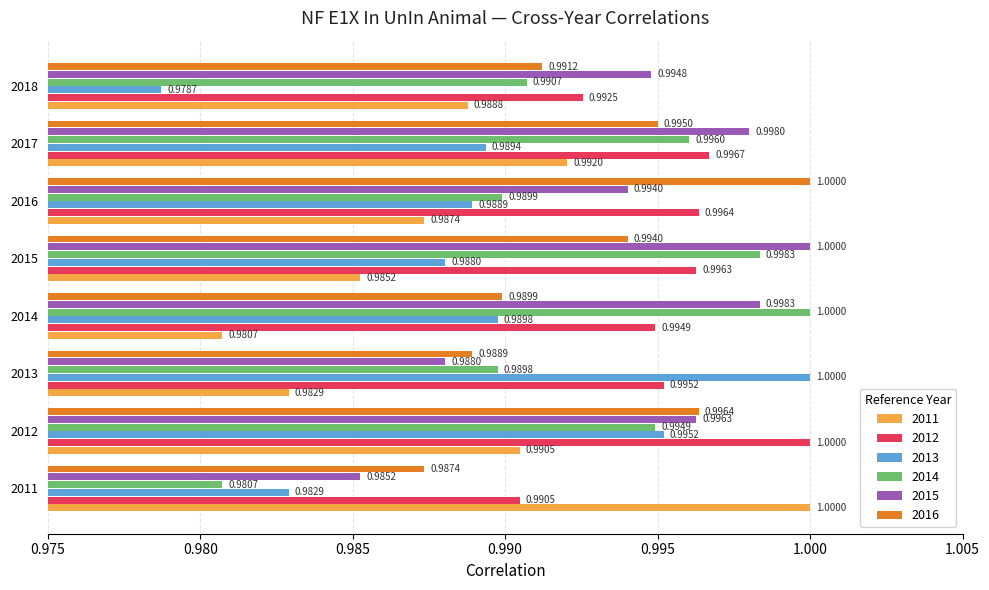

What is the sum of all 2014 values?

7.9